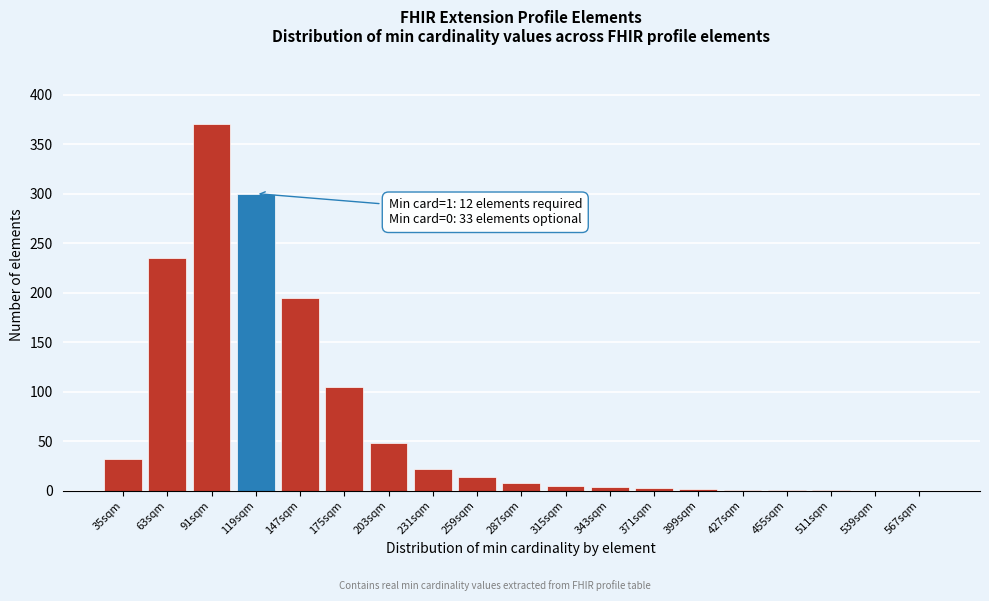

At which label is the value closest to 185?

147sqm